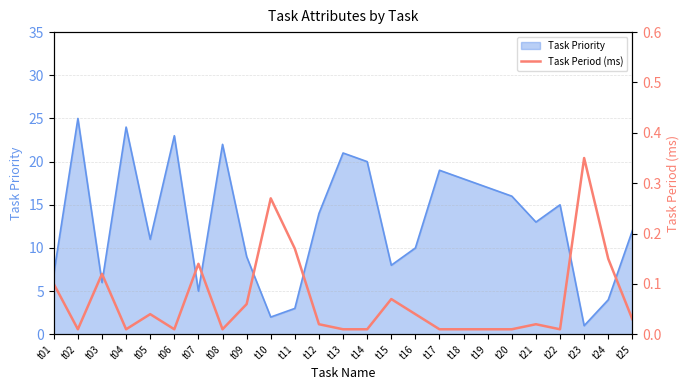

At which category does the data reach its first local peak?

t03